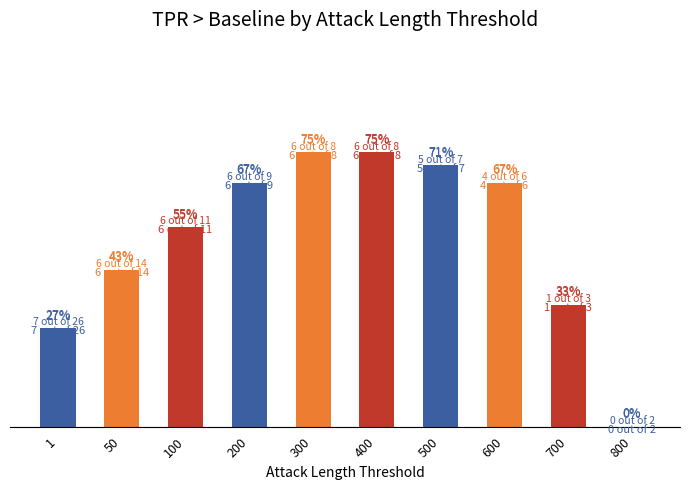

Which has a higher value, 300 or 200?

300